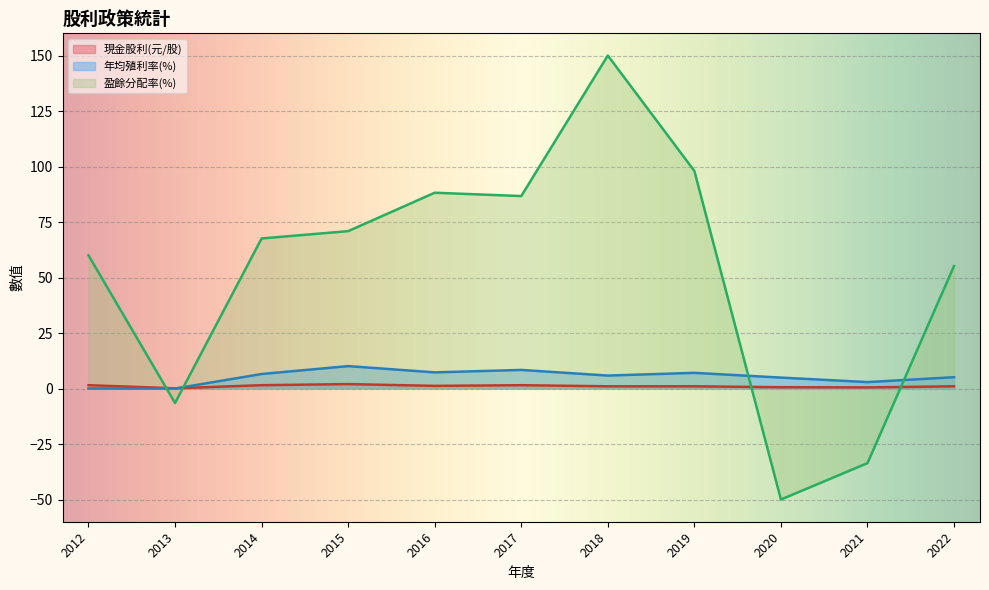

What is the difference between the maximum and second lowest values in the 年均殖利率(%) series?

10.1